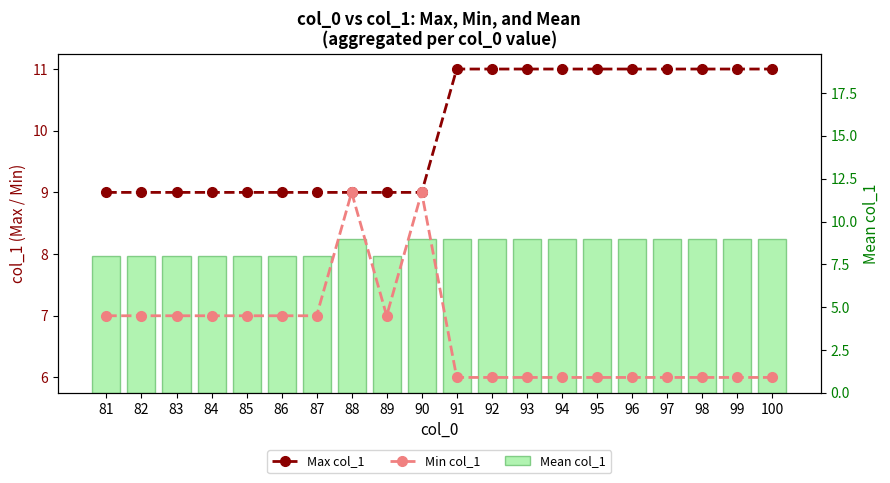

What are all the series names shown in the legend?

Max col_1, Min col_1, Mean col_1